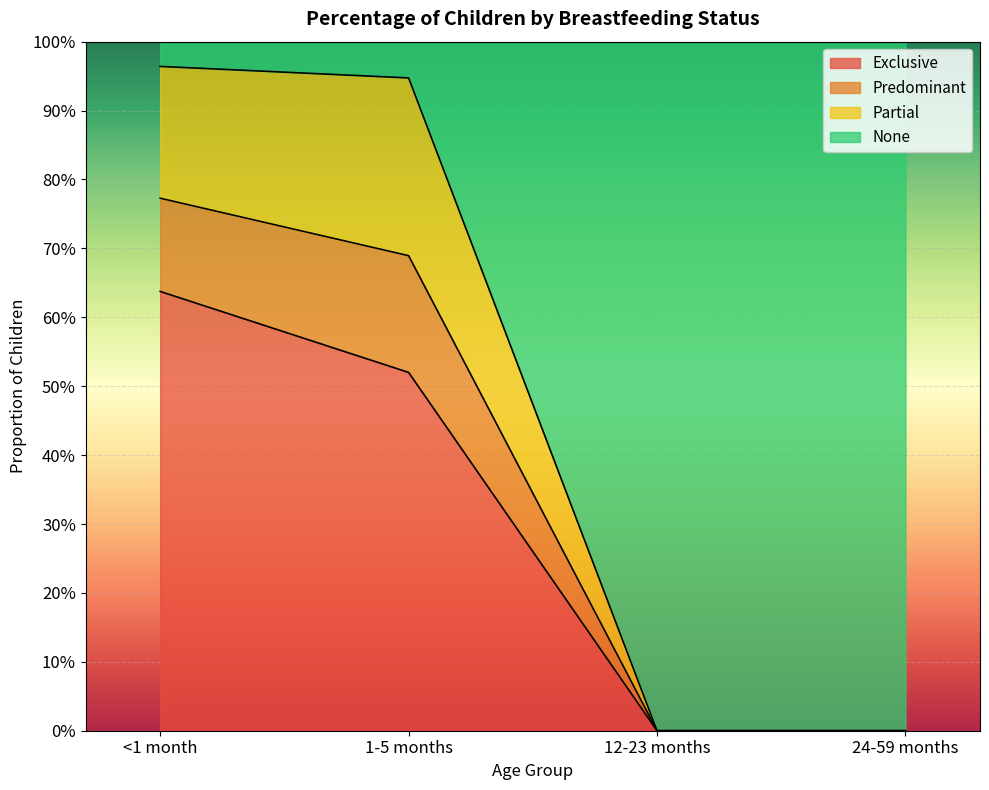

At which category is the sum across all series the highest?

<1 month